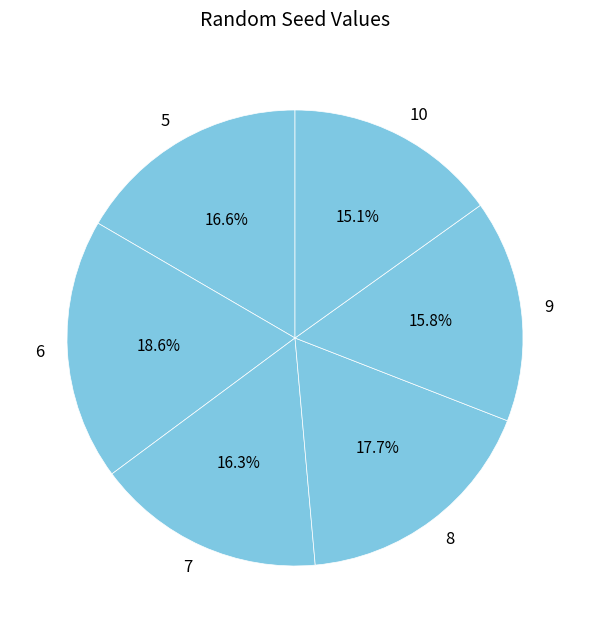

Does 8 account for over 50% of the chart?

No